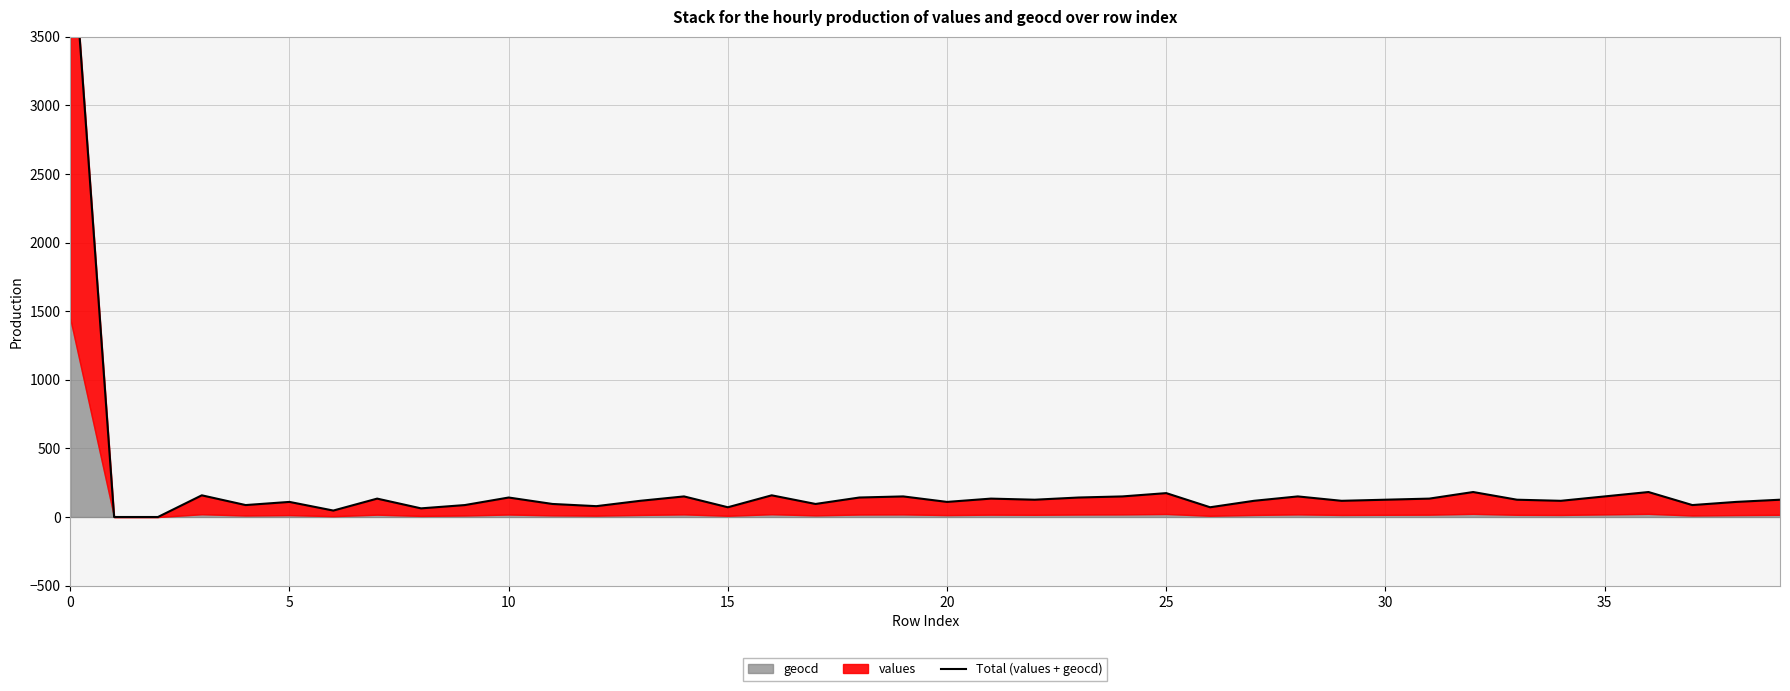

What is the value of the 13th point from the left?

79